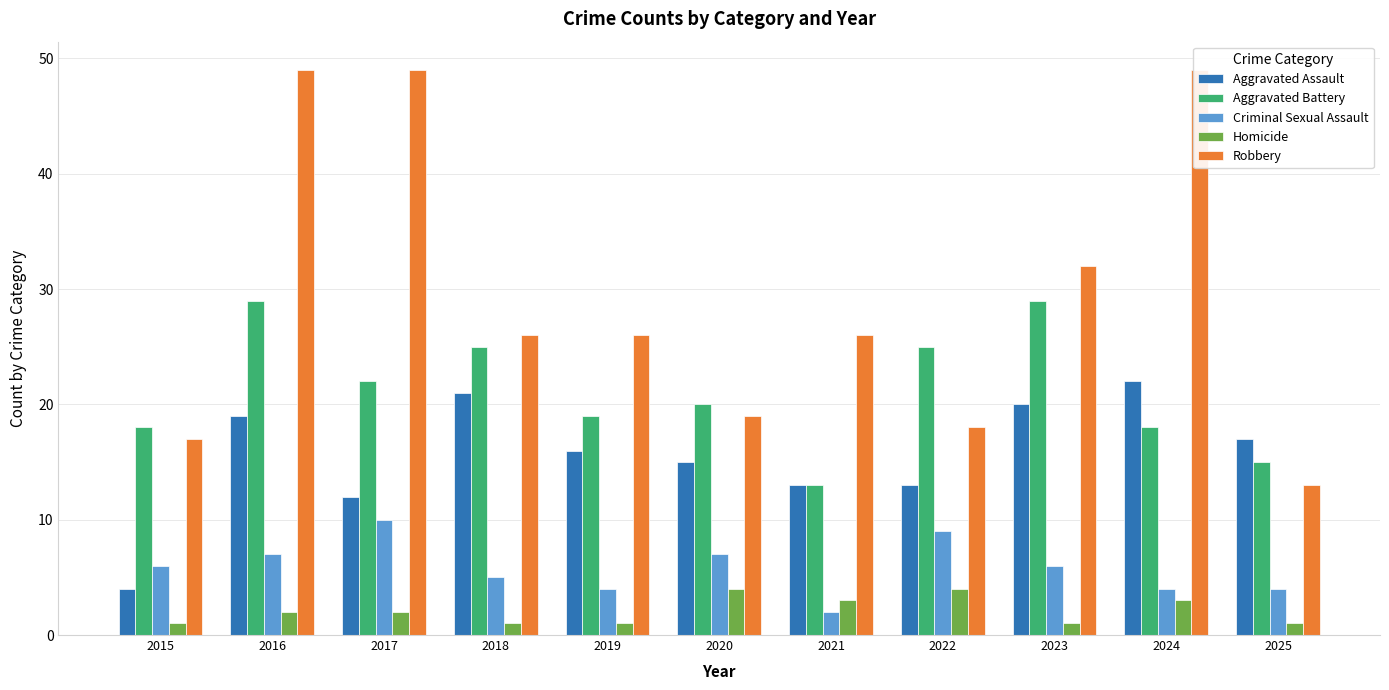

At which label is Robbery closest to 31?

2023